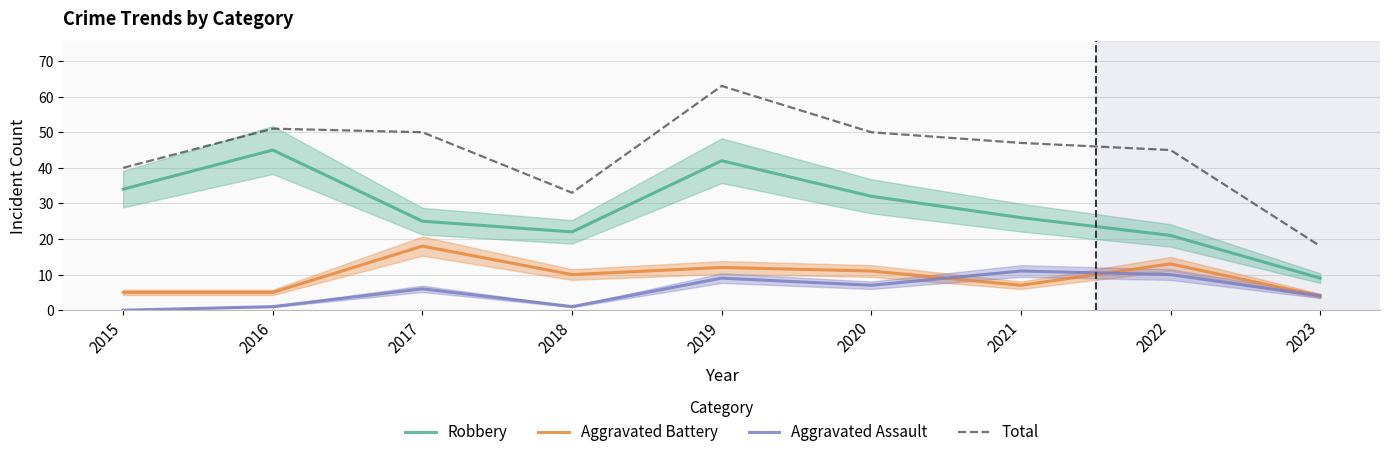

Is it true that Robbery equals 50 at 2020?

False